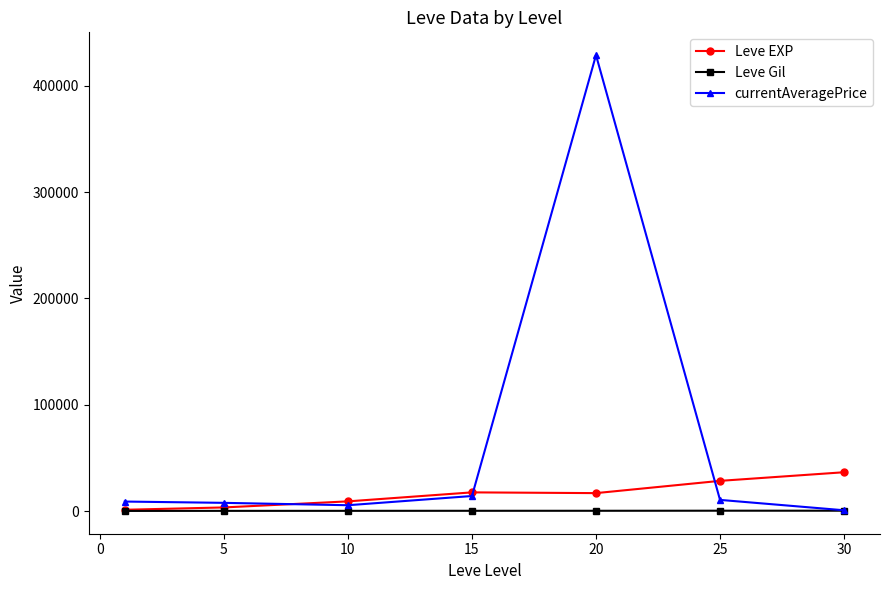

Is this an area chart (filled region under the line)?

No